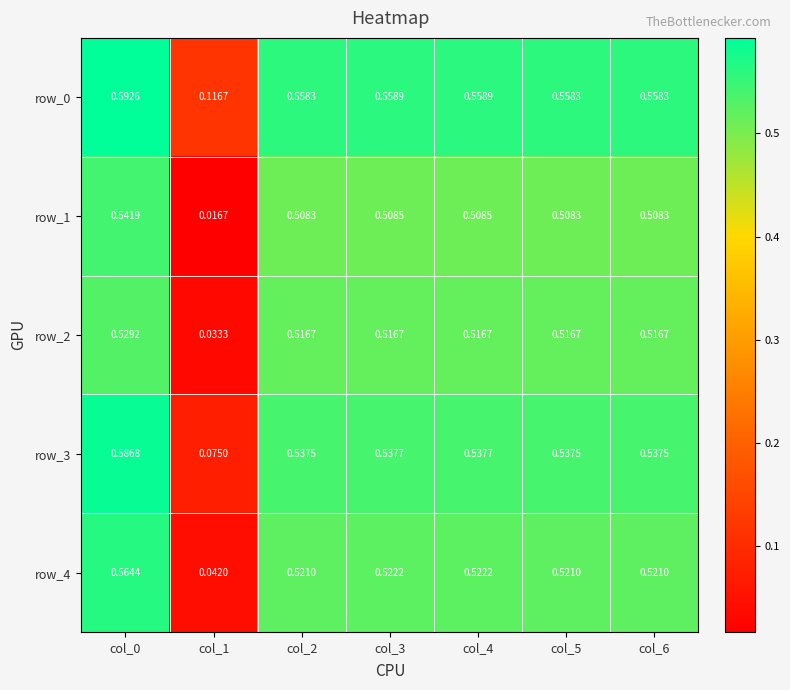

How many data points does each series have?

7